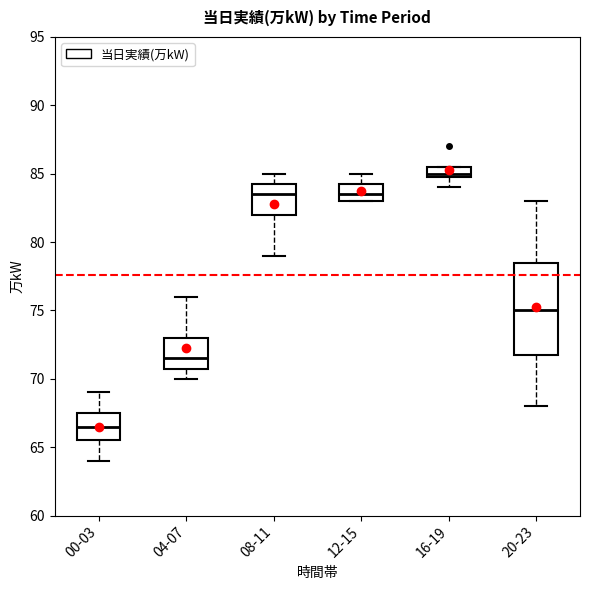

Reading left to right, transcribe this box plot: for each box, give where its median line is, the range the box spans, and where its two whiskers end, as read against the y-axis. The values are not printed on the chart, so give them approximately, as read against the axis.

00-03: median 66.5, box 65.5 to 67.5, whiskers 64.0 to 69.0
04-07: median 71.5, box 71.0 to 73.0, whiskers 70.0 to 76.0
08-11: median 83.5, box 82.0 to 84.5, whiskers 79.0 to 85.0
12-15: median 83.5, box 83.0 to 84.5, whiskers 83.0 to 85.0
16-19: median 85.0 (just above the box's lower edge), box 85.0 to 85.5, whiskers 84.0 to 85.5
20-23: median 75.0, box 72.0 to 78.5, whiskers 68.0 to 83.0